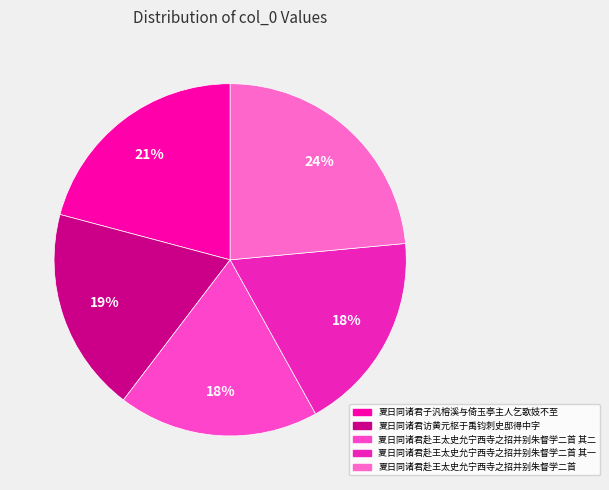

To the nearest percent, what percentage of the pie is 夏日同诸君赴王太史允宁西寺之招并别朱督学二首?

24%